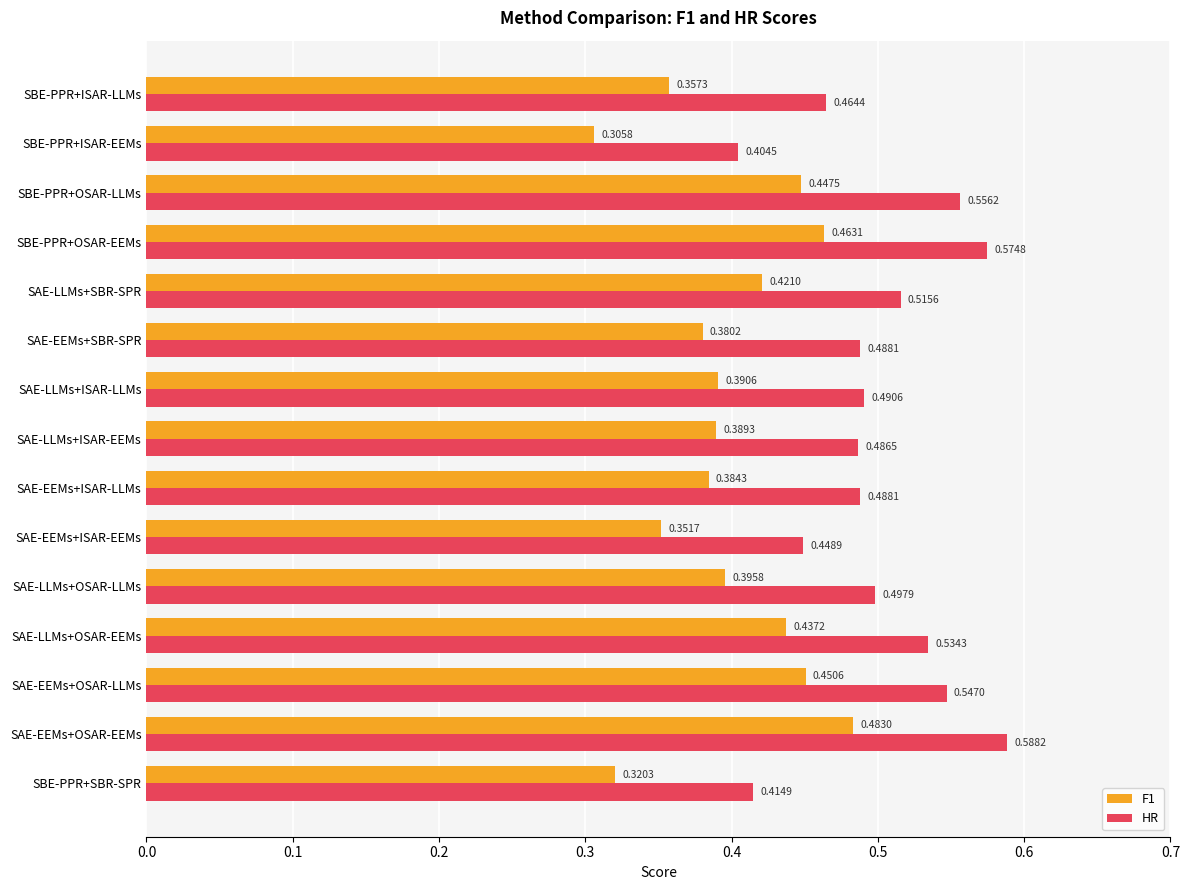

At which label does F1 reach its minimum?

SBE-PPR+ISAR-EEMs